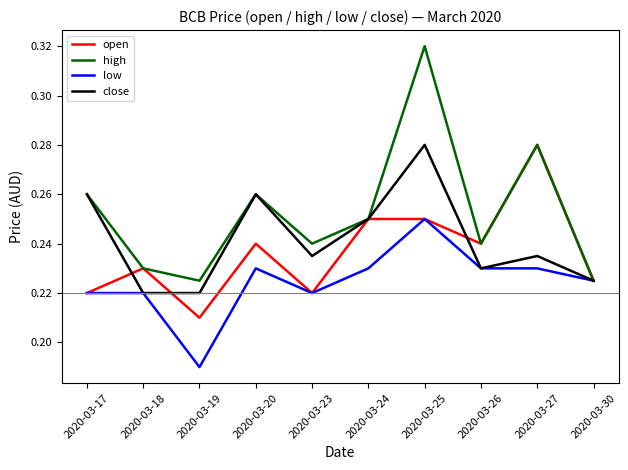

Rank the series by their average value, from highest to lowest.

high, close, open, low